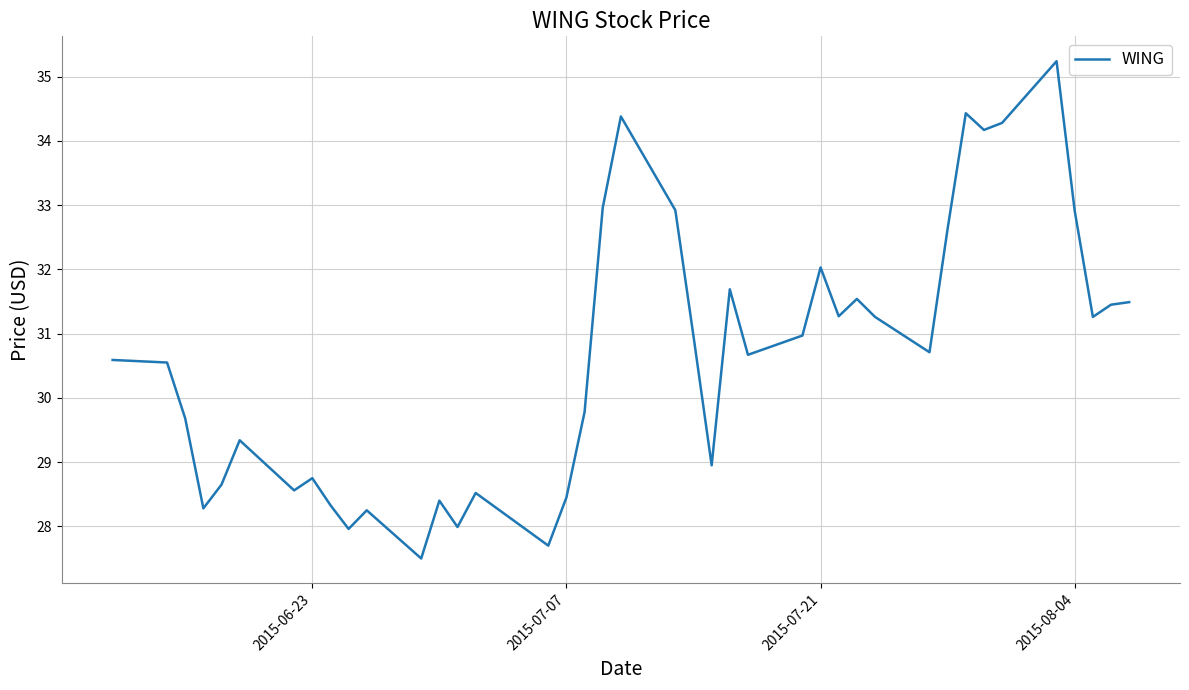

What is the maximum value shown in the chart?

35.2